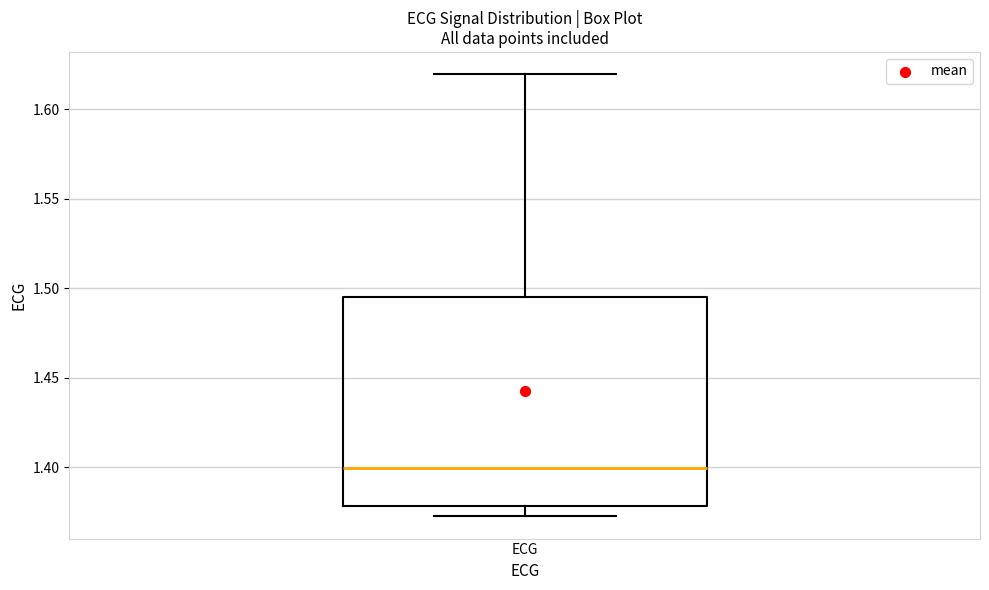

Transcribe this box plot: give where the median line is, the range the box spans, and where the two whiskers end, as read against the y-axis. The values are not printed on the chart, so give them approximately, as read against the axis.

median 1.400, box 1.380 to 1.495, whiskers 1.370 to 1.620